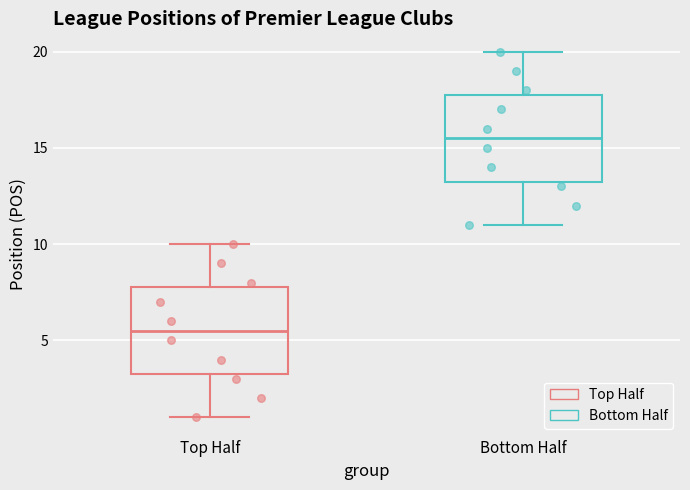

Reading left to right, transcribe this box plot: for each box, give where its median line is, the range the box spans, and where its two whiskers end, as read against the y-axis. The values are not printed on the chart, so give them approximately, as read against the axis.

Top Half: median 5.5, box 3.5 to 8.0, whiskers 1.0 to 10.0
Bottom Half: median 15.5, box 13.5 to 18.0, whiskers 11.0 to 20.0